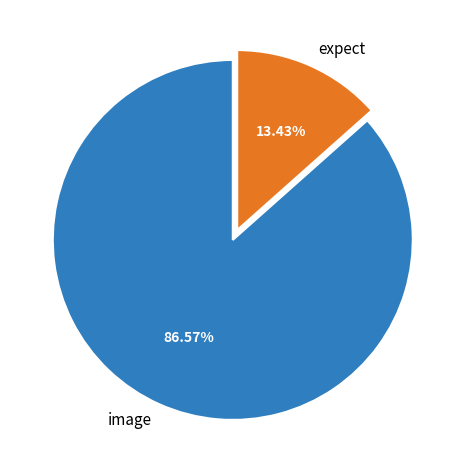

How many slices are in this pie chart?

2